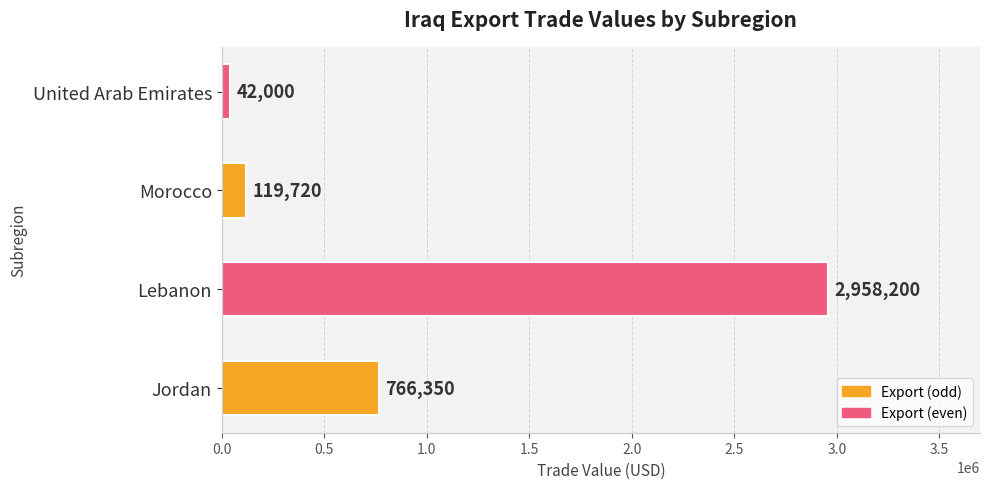

What is the smallest value displayed?

42000